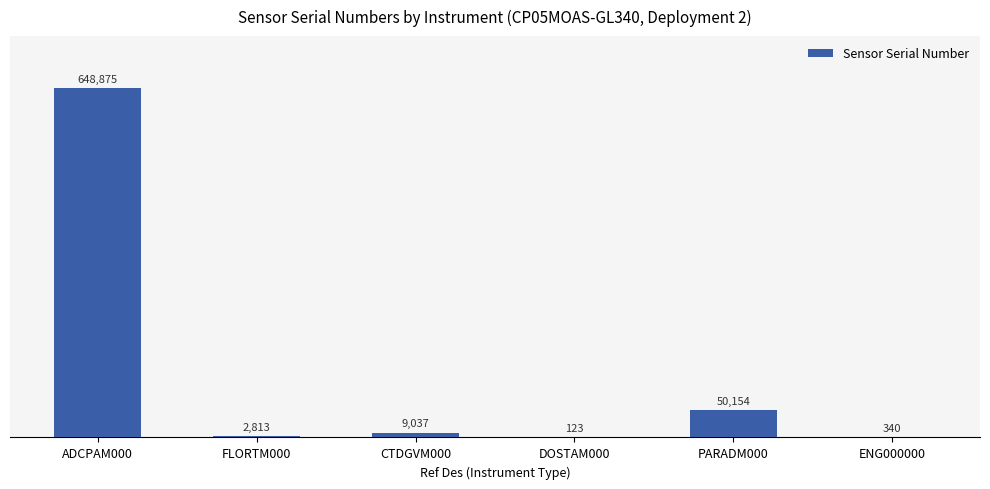

The value at FLORTM000 is 2813. True or false?

True